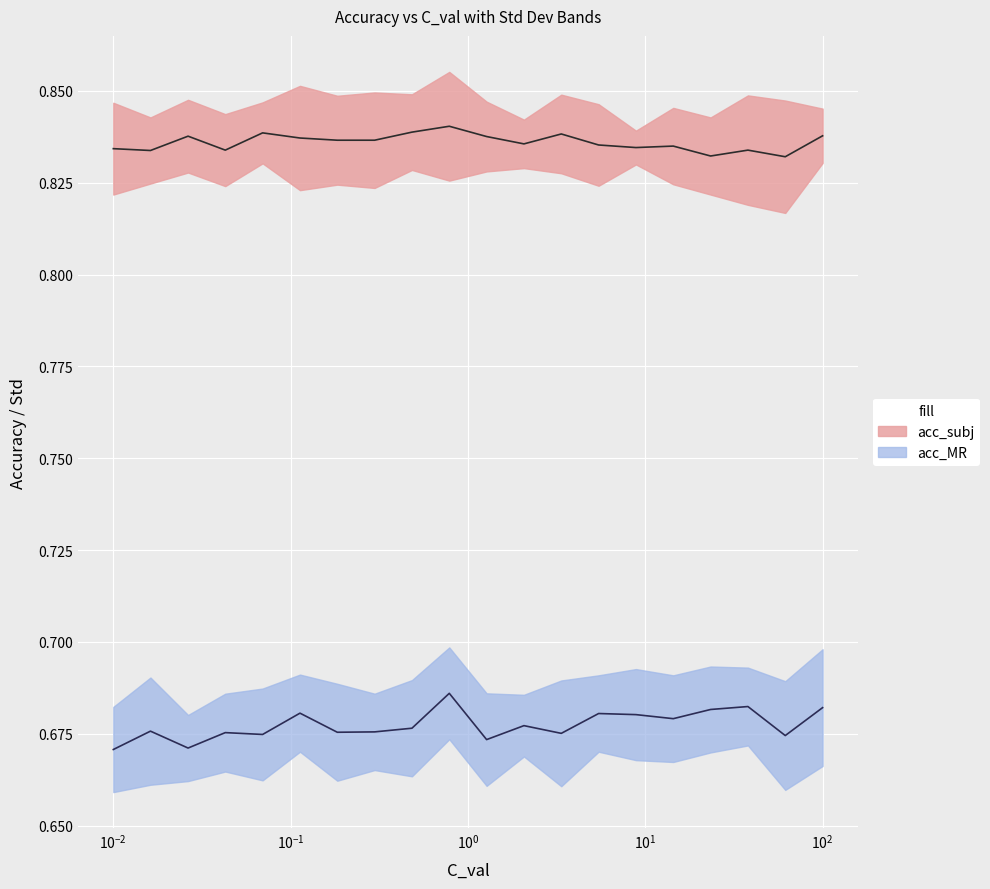

How many interior local peaks does the acc_MR series have?

7